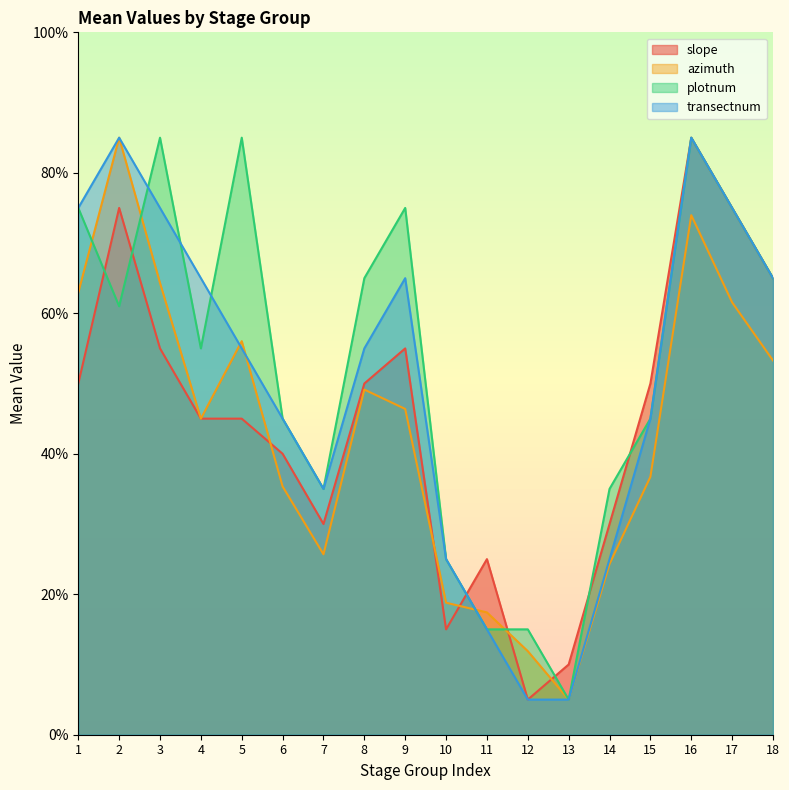

What is the difference between the azimuth values at 12 and 15?

24.8